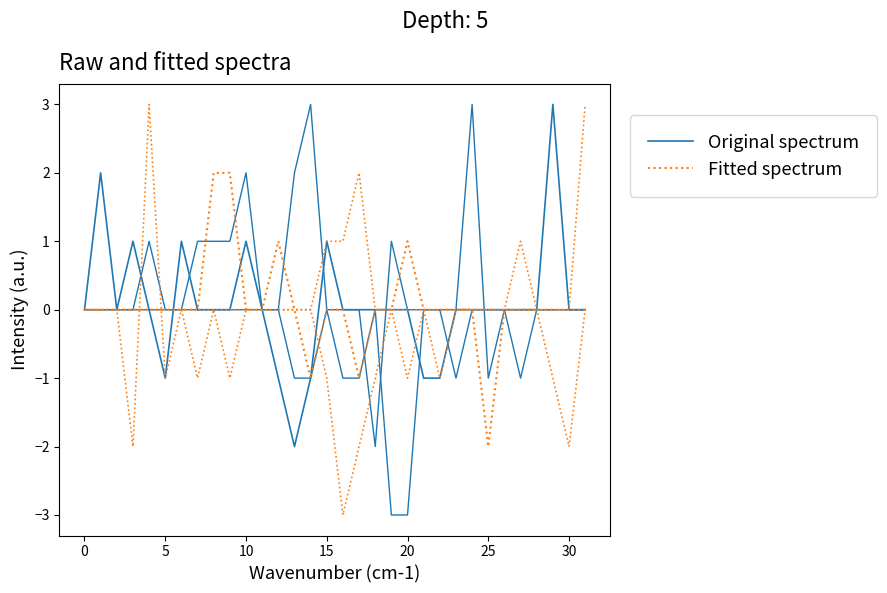

Which series has the largest range (max minus min)?

Original spectrum